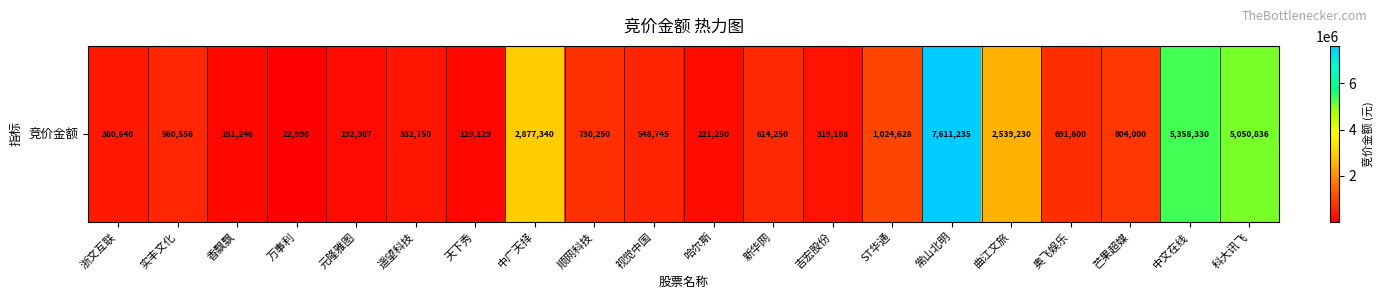

What is the difference between the values at 实丰文化 and 中广天择?

2316784